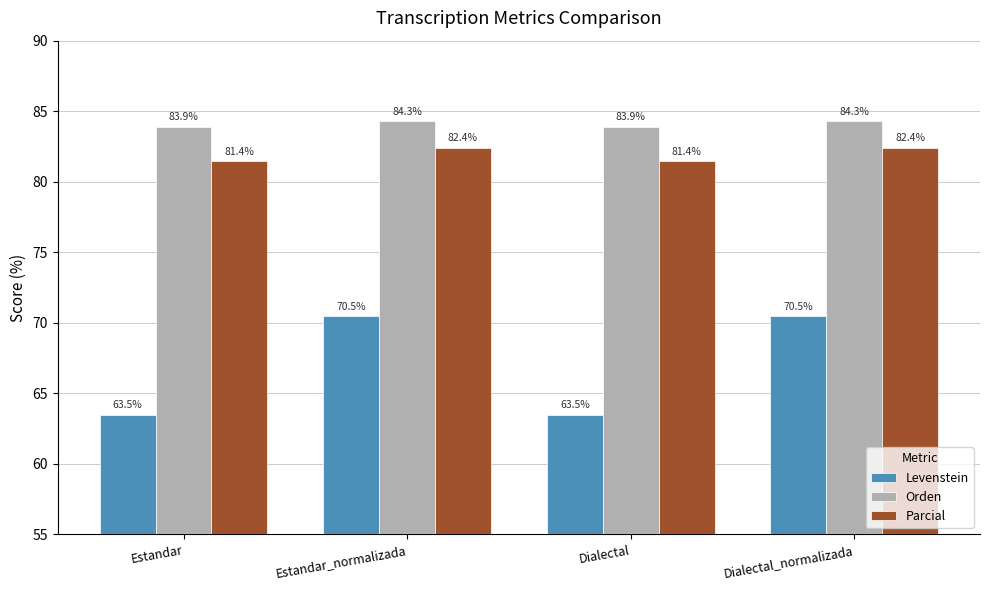

What is the sum of the Levenstein values at Estandar and Dialectal?

127.0